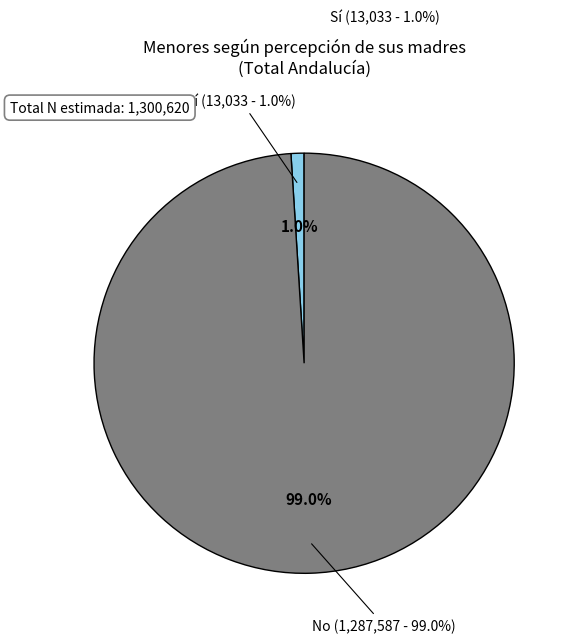

The No slice represents 99% of the pie. True or false?

True